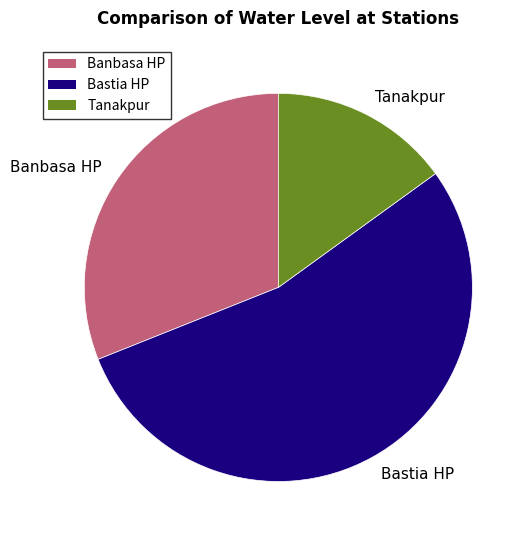

Count the number of slices in the pie.

3